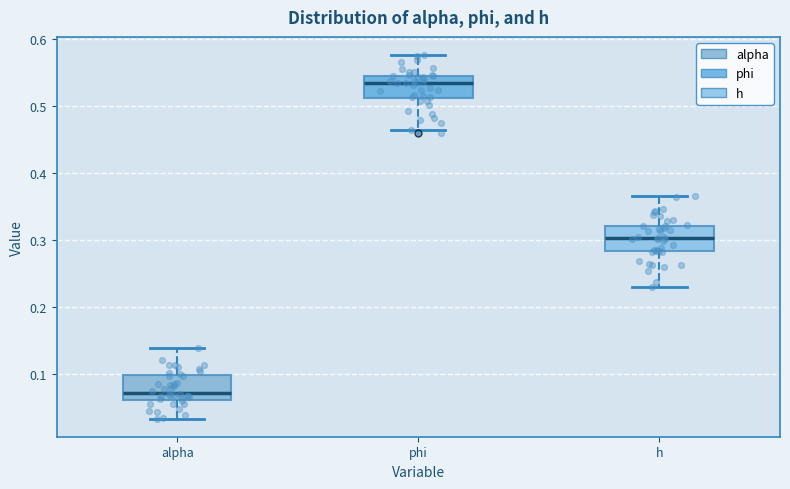

Reading left to right, read every box against the y-axis: the position of its median line, the range the box covers, and the ends of its whiskers. The values are not printed on the chart, so give them approximately, as read against the axis.

alpha: median 0.07, box 0.06 to 0.10, whiskers 0.03 to 0.14
phi: median 0.53, box 0.51 to 0.55, whiskers 0.46 to 0.58
h: median 0.30, box 0.28 to 0.32, whiskers 0.23 to 0.37